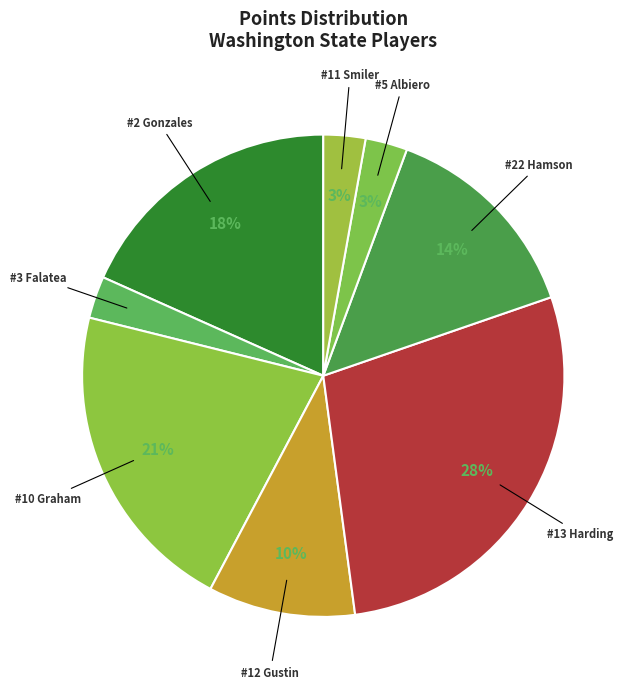

Is there a majority slice in this chart?

No